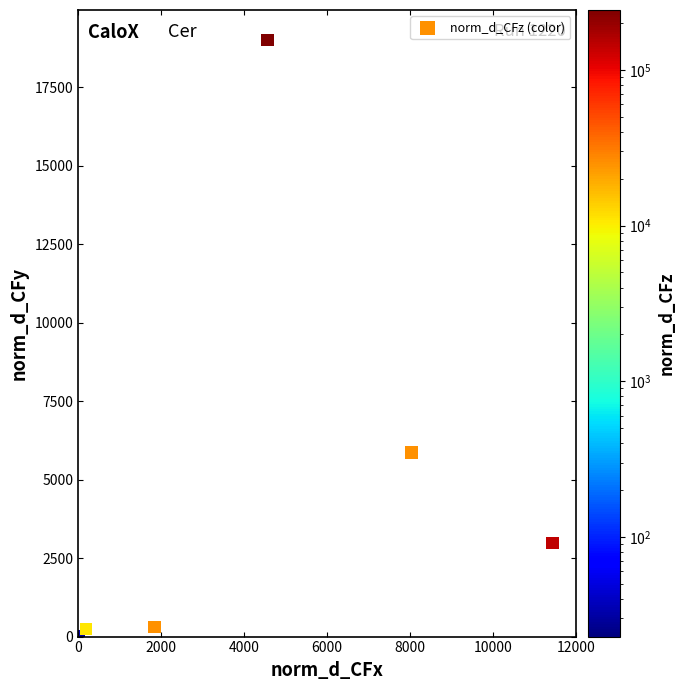

What Y value in the scatter plot is closest to 9507?

5863.6